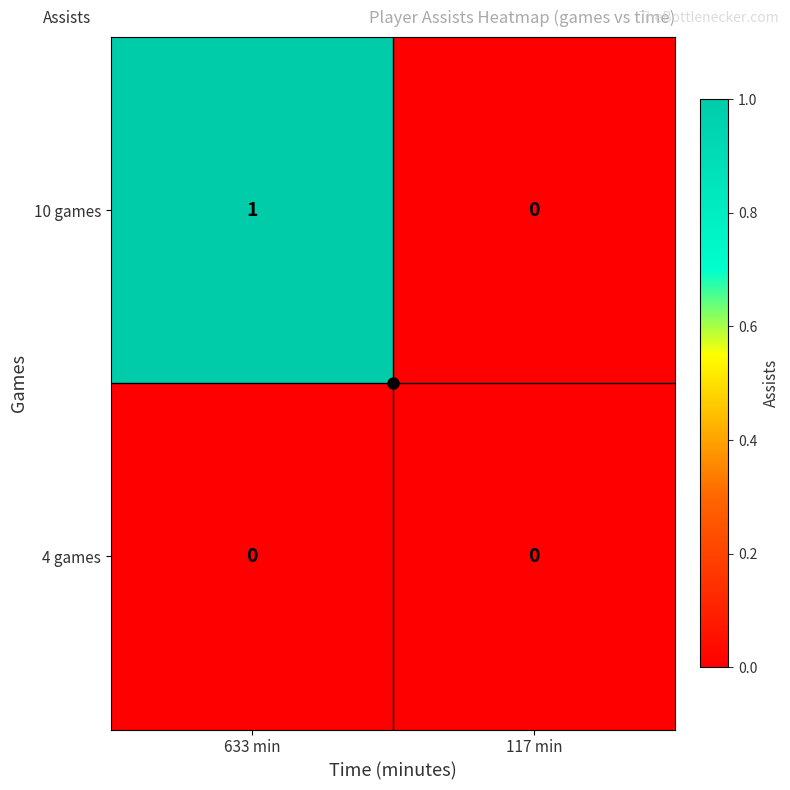

Between 633 min and 117 min, which series saw the biggest shift?

10 games